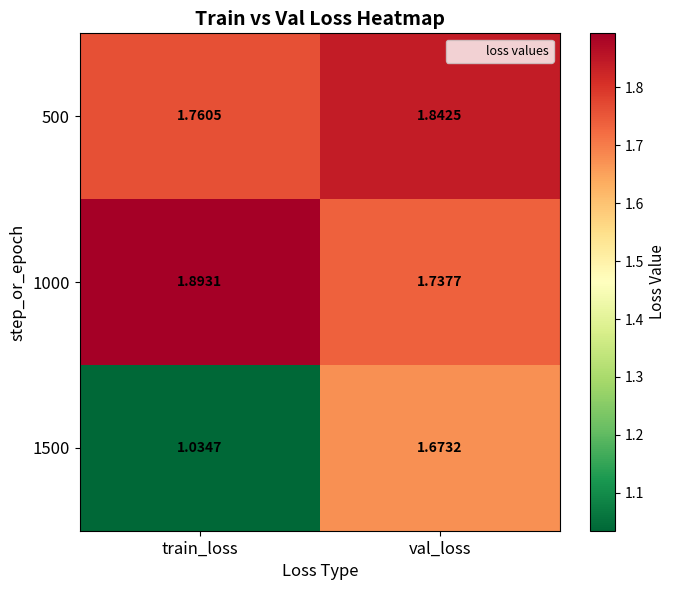

Which series has the largest total across all categories?

1000